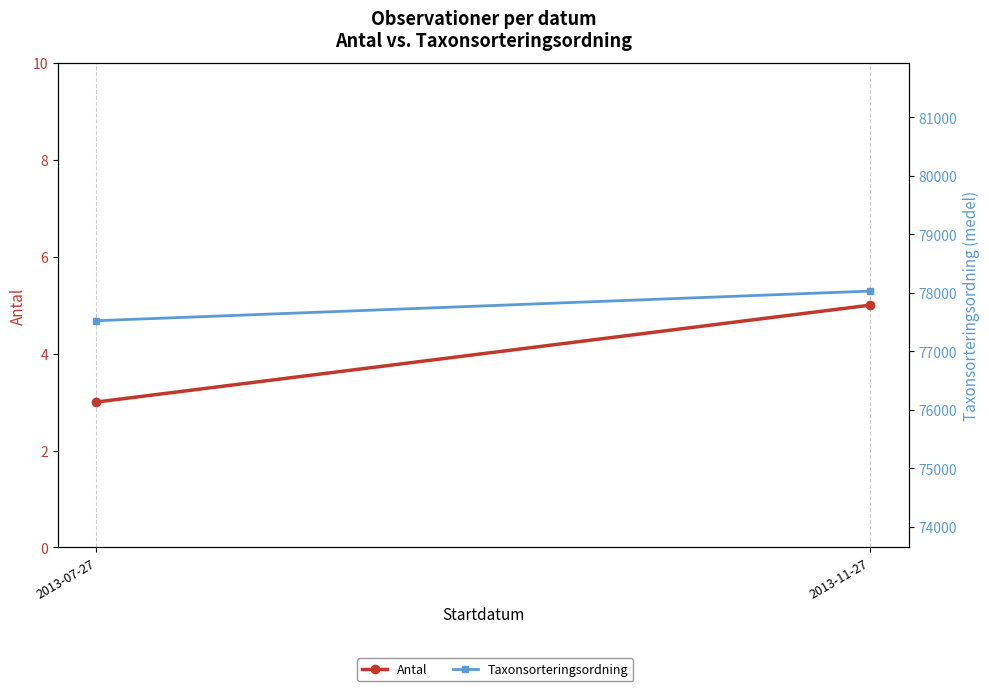

At how many categories does at least one series exceed 22531?

2